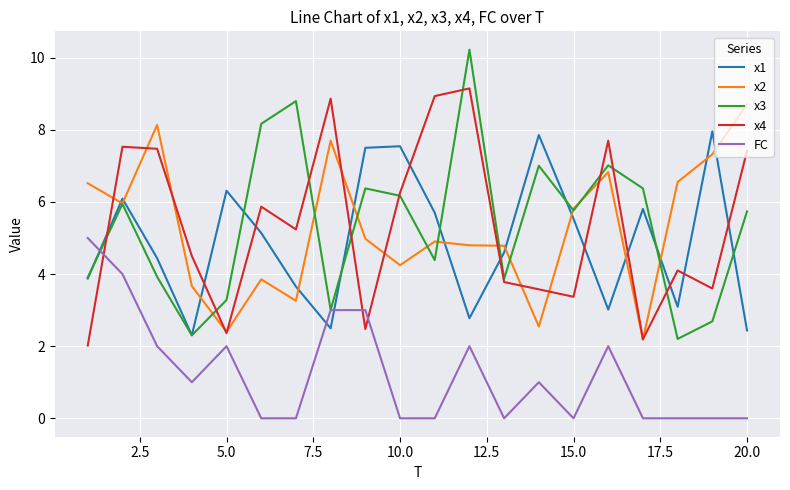

What is the lowest value of the x2 series?

2.2